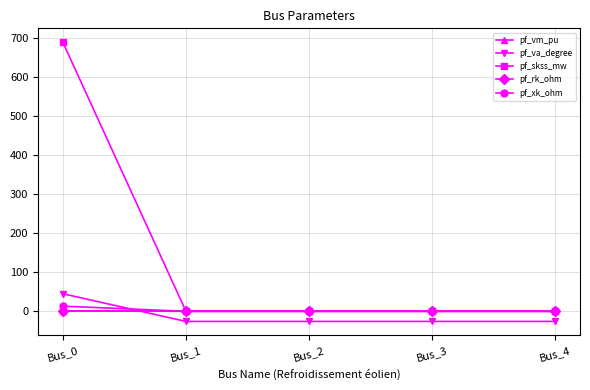

Which series ends up on top after the final intersection of pf_va_degree and pf_xk_ohm?

pf_xk_ohm